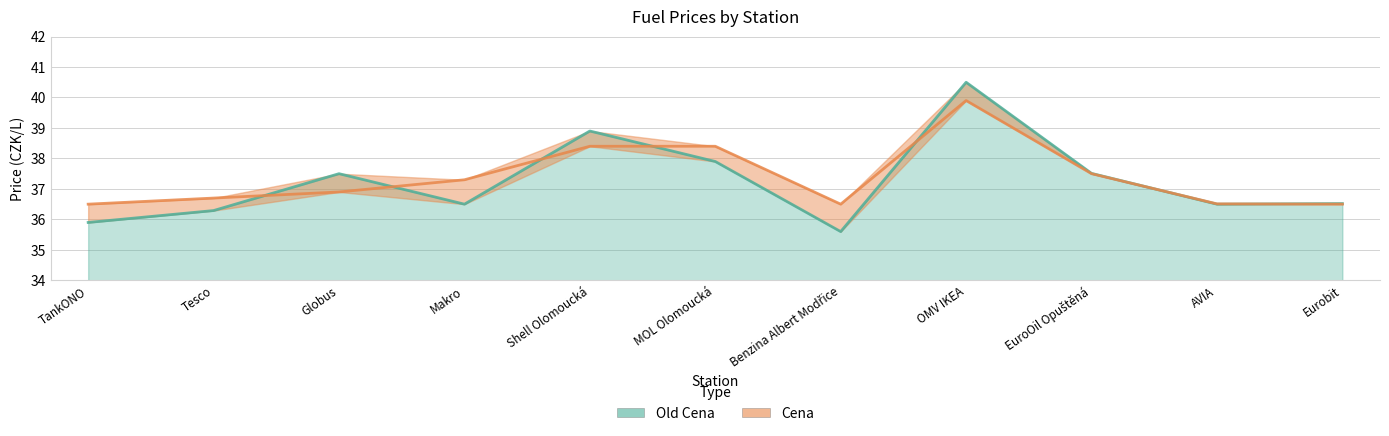

In Cena, how many points are higher than both neighbors (excluding endpoints)?

1